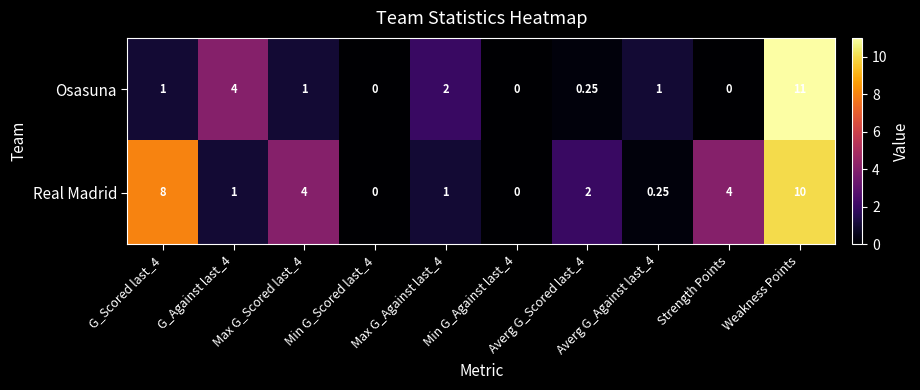

Rank the series by their maximum value, from lowest to highest.

Real Madrid, Osasuna